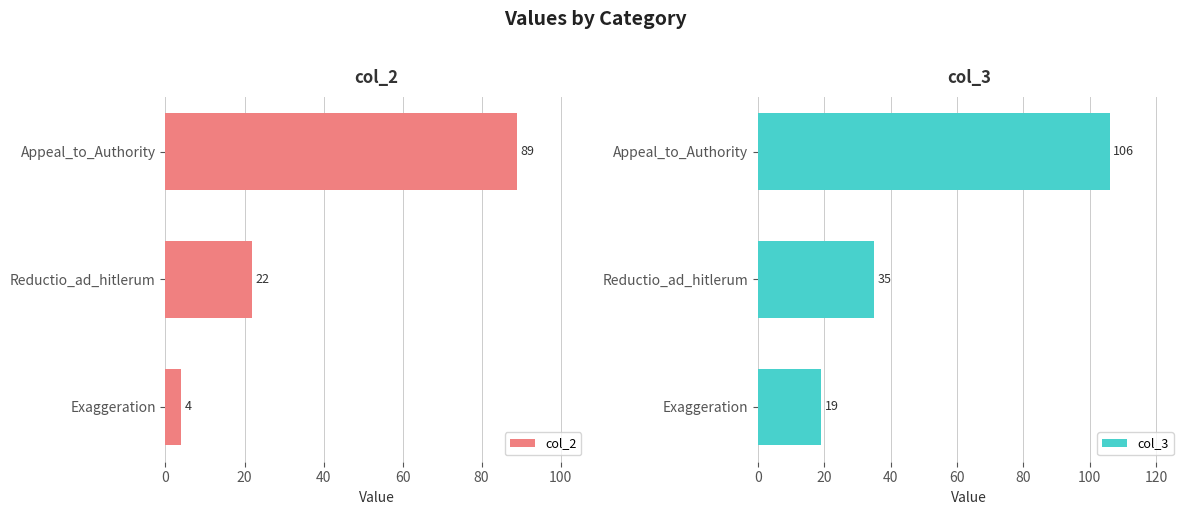

What are all the series names shown in the legend?

col_2, col_3